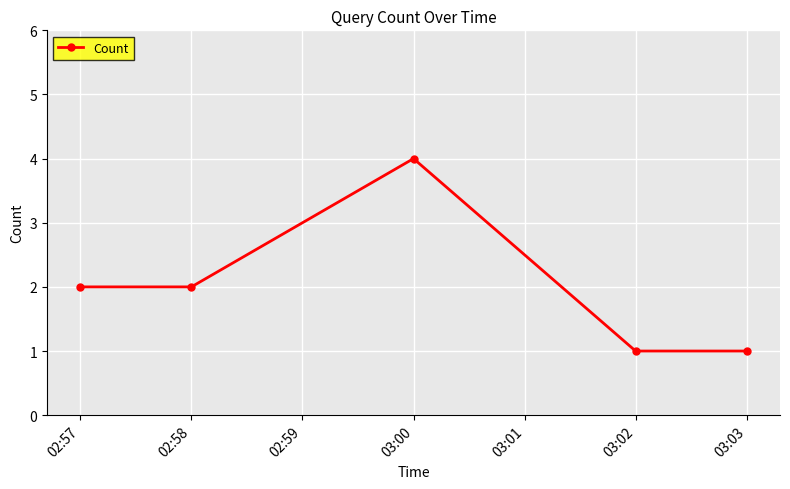

At which category does the data reach its first local peak?

03:00